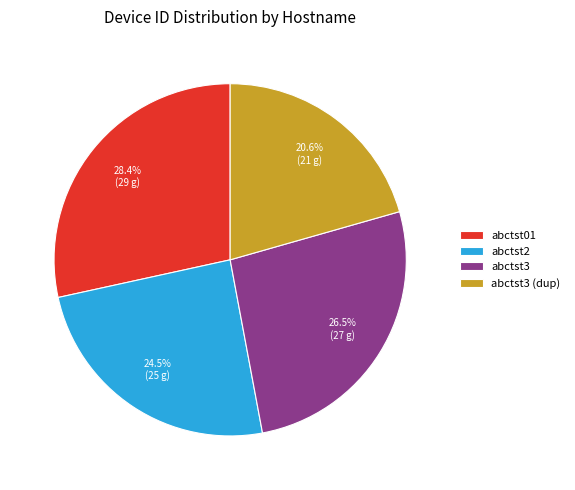

What is the ratio of the value at abctst2 to the value at abctst3 (dup)?

1.2